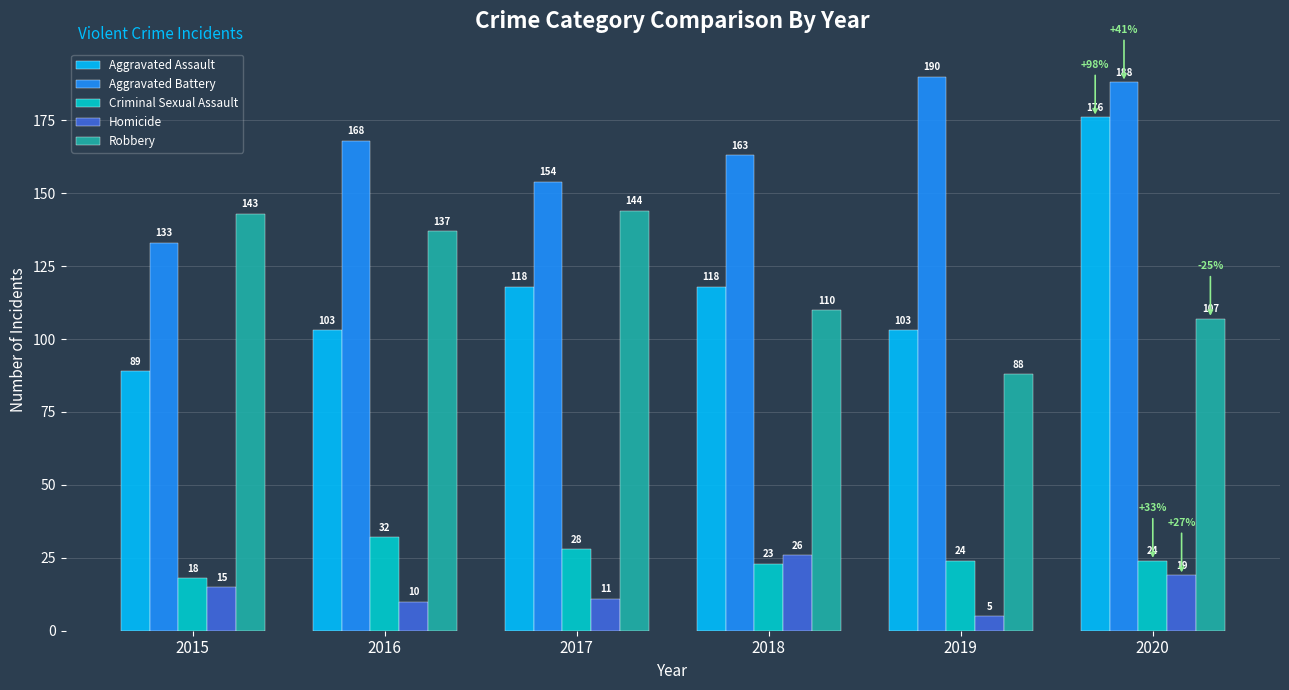

What is the average value of the Homicide series?

14